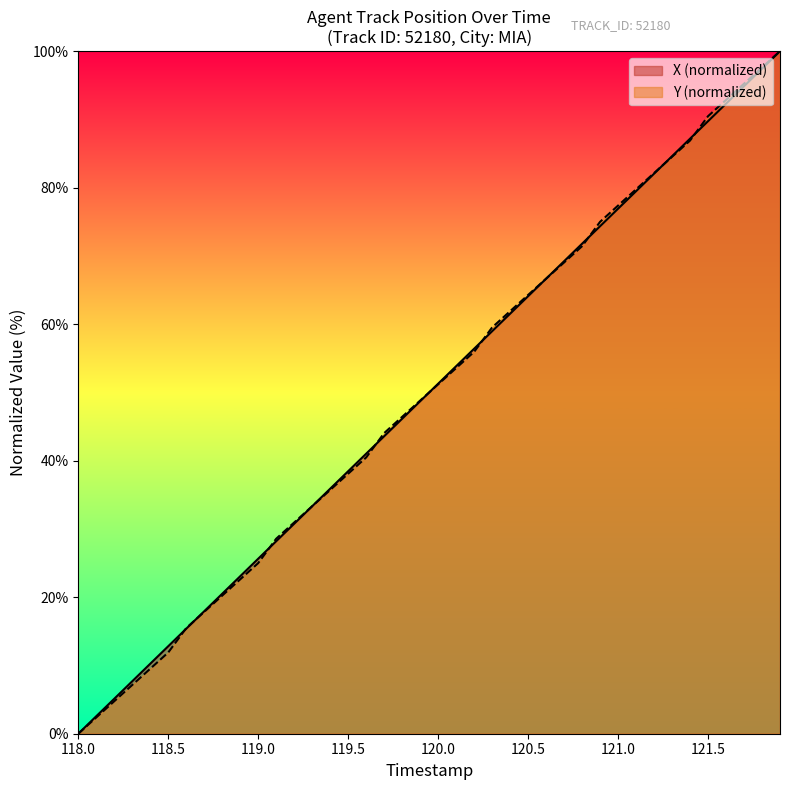

Is it true that Y (normalized) equals 11.9 at 118.5?

True